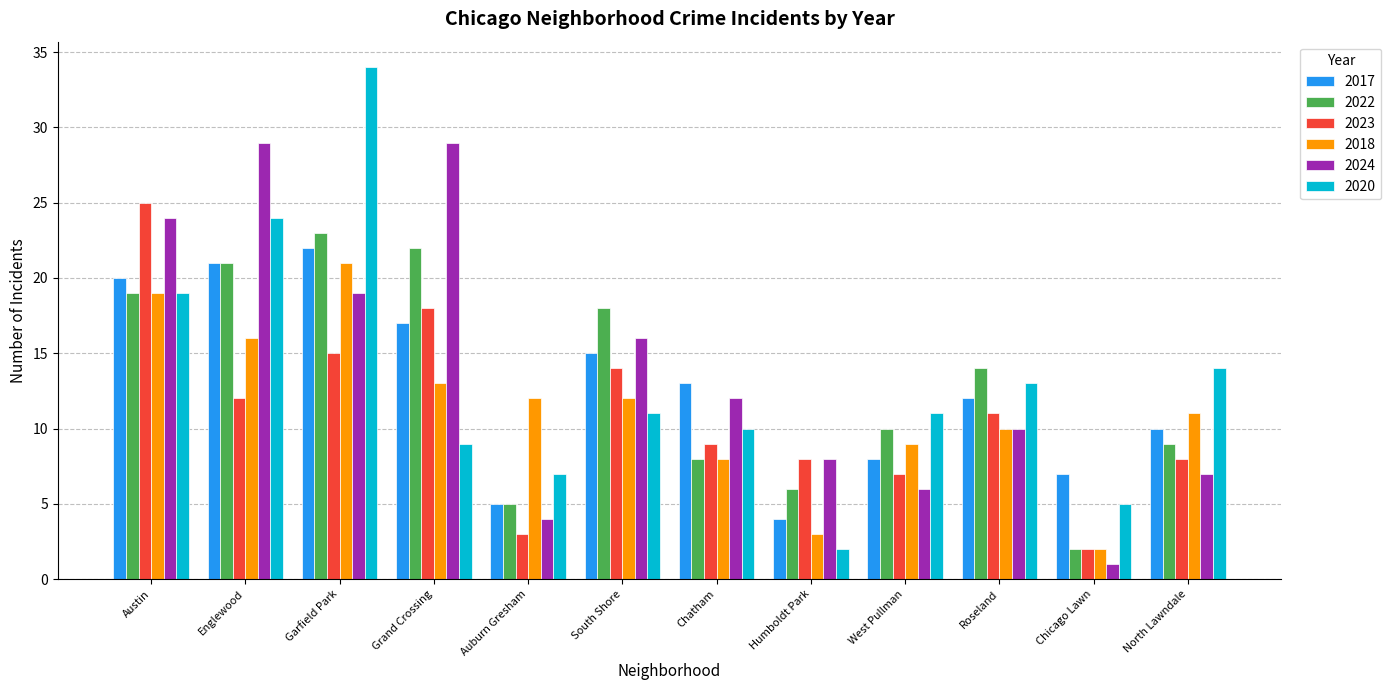

Which series has the largest total across all categories?

2024